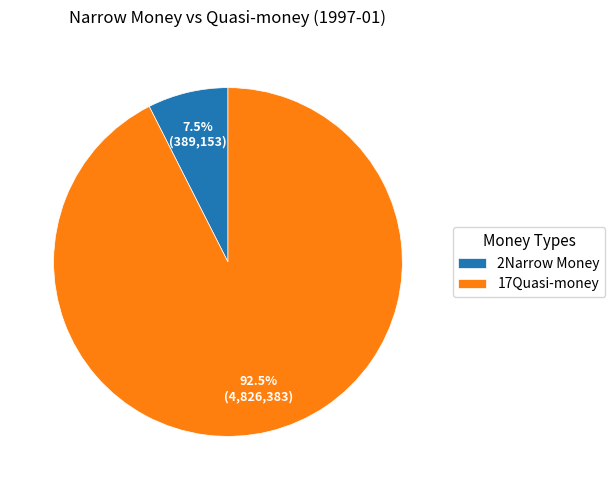

Which category accounts for the majority?

17Quasi-money